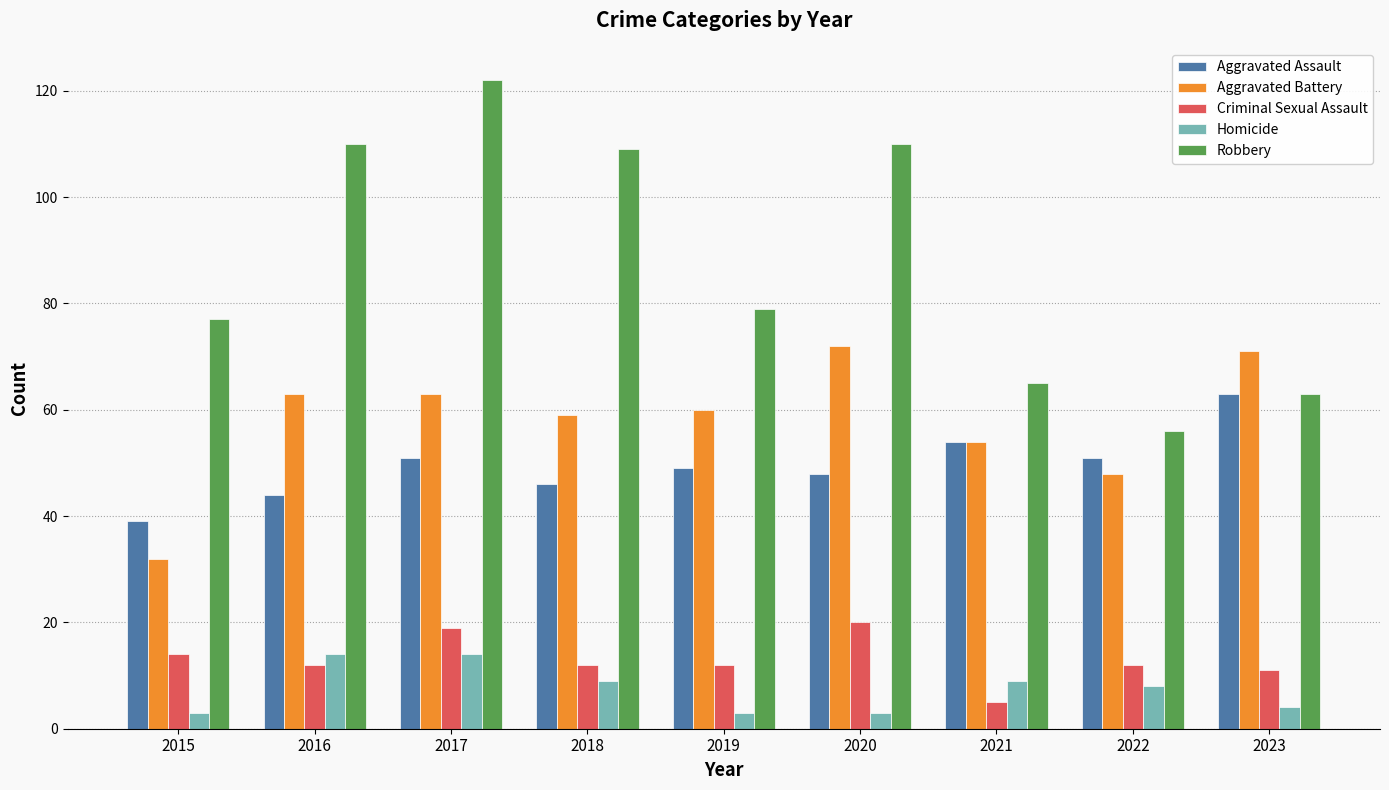

What is the sum of the Aggravated Battery values at 2021 and 2016?

117